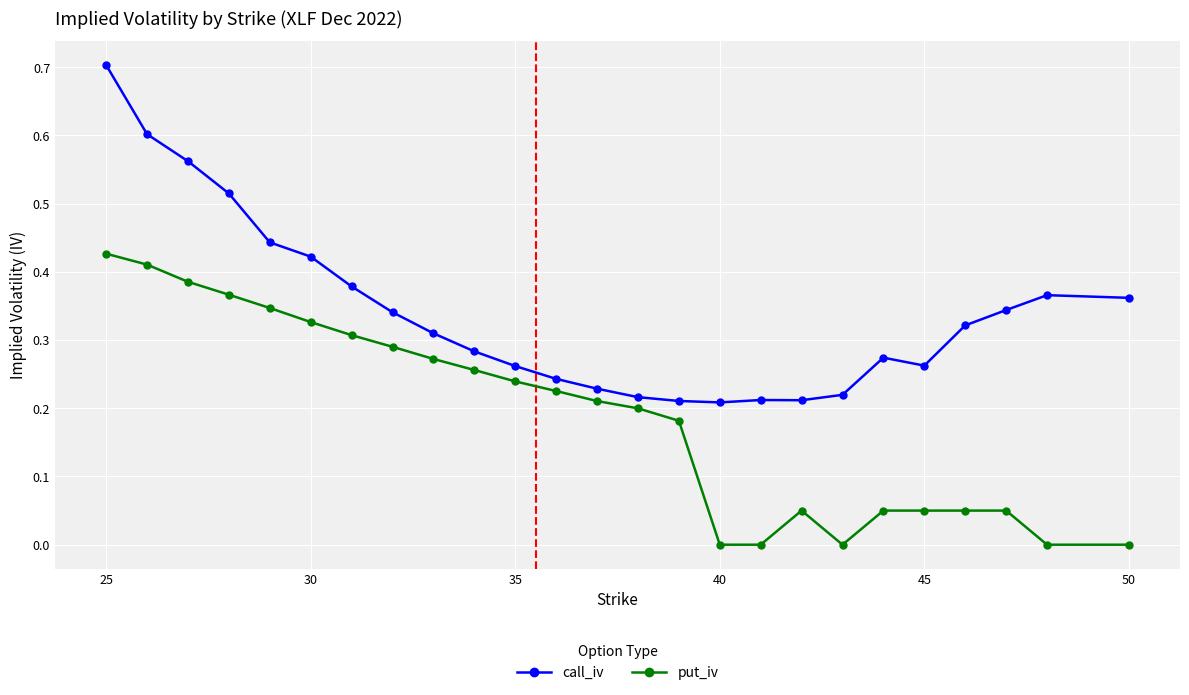

True or false: call_iv and put_iv intersect in this chart.

False